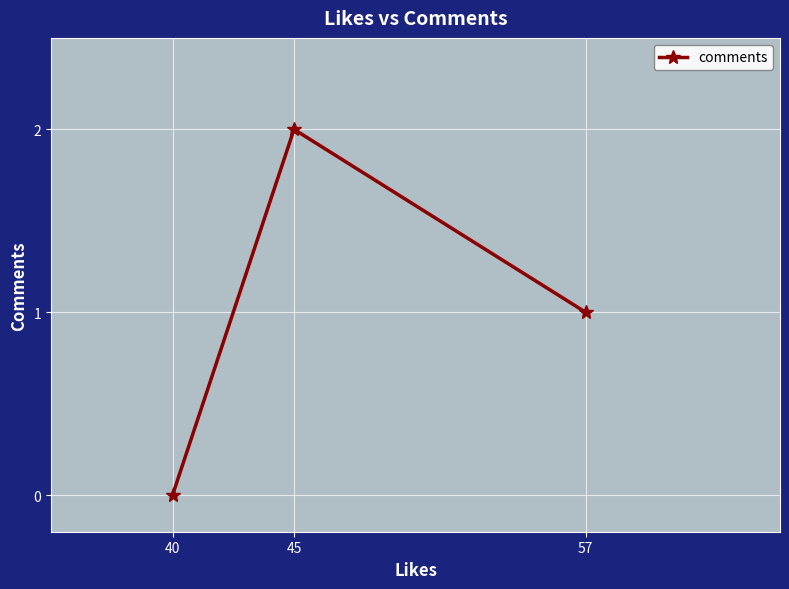

What is the difference between the values at 45 and 57?

1